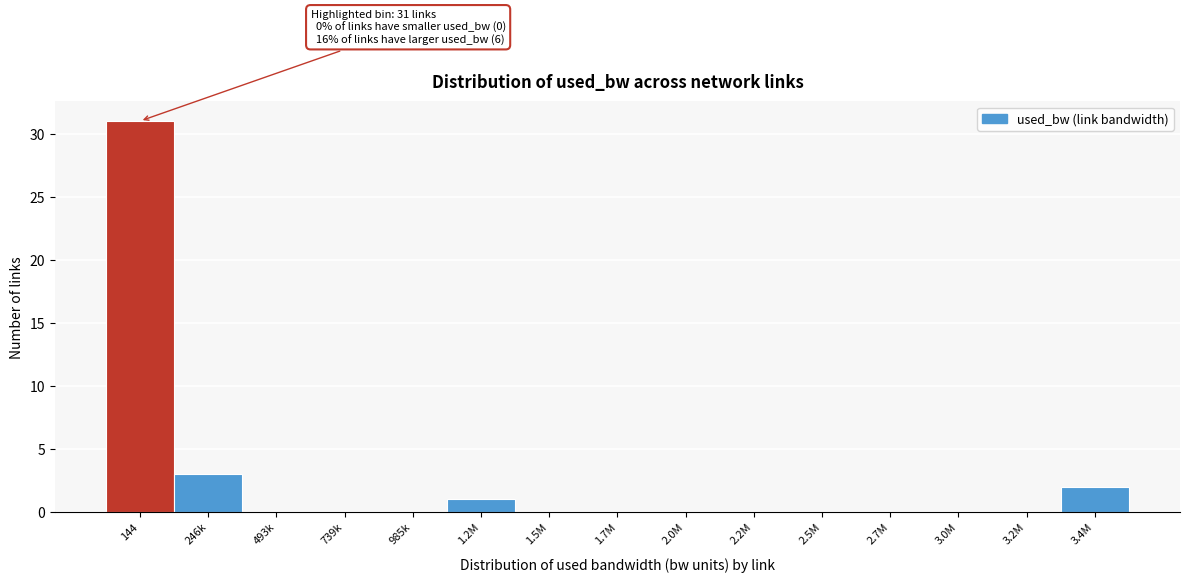

Reading right to left, transcribe all the data shown in this chart.

3.4M=2	3.2M=0	3.0M=0	2.7M=0	2.5M=0	2.2M=0	2.0M=0	1.7M=0	1.5M=0	1.2M=1	985k=0	739k=0	493k=0	246k=3	144=31